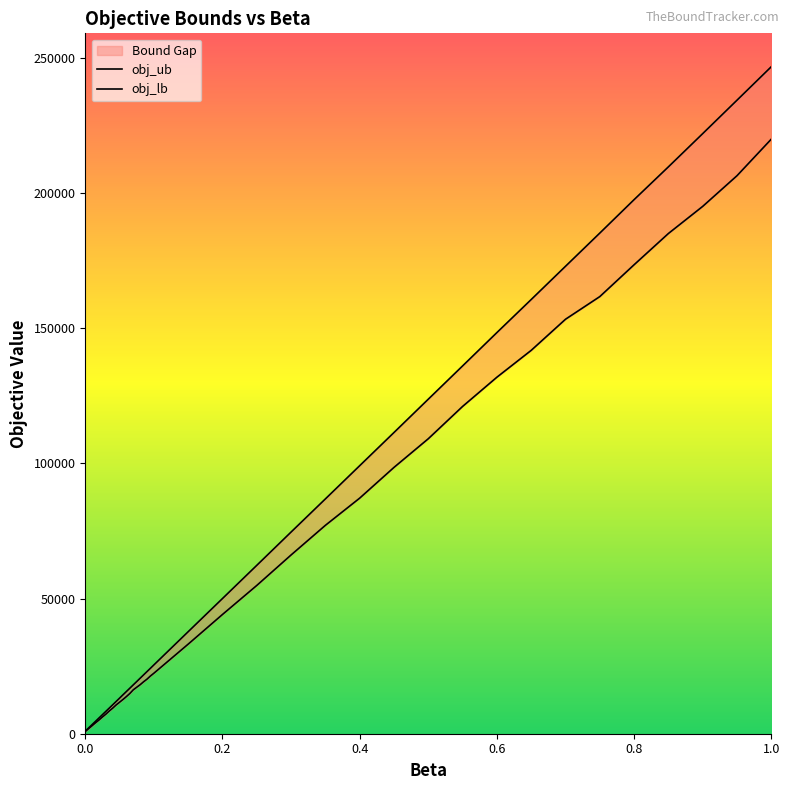

Reading left to right, extract all data points from this chart.

obj_ub: 966.0	2169.0	3385.0	4603.0	5824.0	7043.5	8263.0	9479.5	10704.0	11929.0	13157.0	14400.5	15626.0	16846.0	18076.0	19296.0	20528.0	21759.0	22988.0	24210.0	25448.0	37731.0	50000.0	62277.0	74588.0	86841.0	99125.0	111400.0	123723.0	136022.0	148354.0	160576.0	172867.0	185148.0	197518.0	209640.0	221932.0	234293.0	246678.0
obj_lb: 855.0	1904.0	2978.0	4055.5	5082.0	6193.0	7237.0	8413.5	9465.0	10646.5	11657.0	12675.5	13748.0	14887.0	16242.0	17188.5	18130.0	19211.0	20187.0	21350.5	22373.0	33128.0	44102.0	54839.0	66108.0	77069.0	87125.0	98495.0	109090.0	121037.0	131846.0	141774.0	153277.0	161659.0	173435.0	184990.0	195020.0	206366.0	219896.0